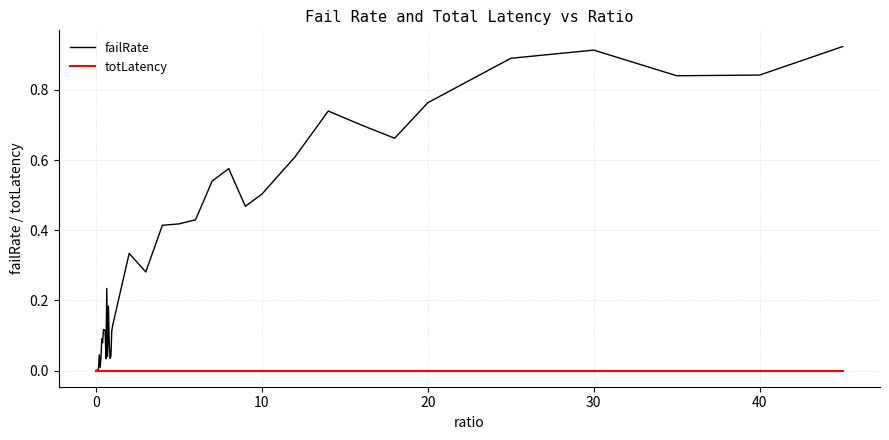

Which series has the largest total across all categories?

failRate